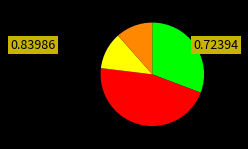

Count the number of slices in the pie.

4